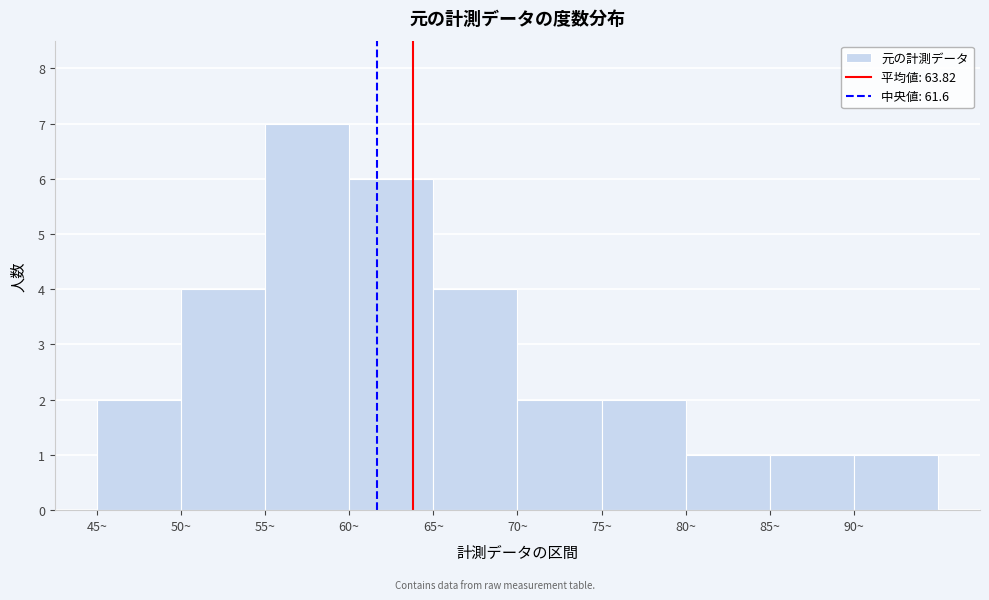

Reading left to right, list every bar in this chart as the range it spans on the x-axis followed by its height. The values are not printed on the chart, so give them approximately, as read against the axis.

45 to 50: 2
50 to 55: 4
55 to 60: 7
60 to 65: 6
65 to 70: 4
70 to 75: 2
75 to 80: 2
80 to 85: 1
85 to 90: 1
90 to 95: 1